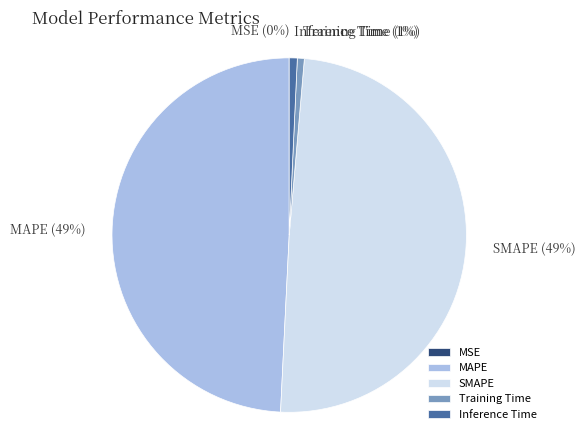

Does SMAPE account for over 50% of the chart?

No